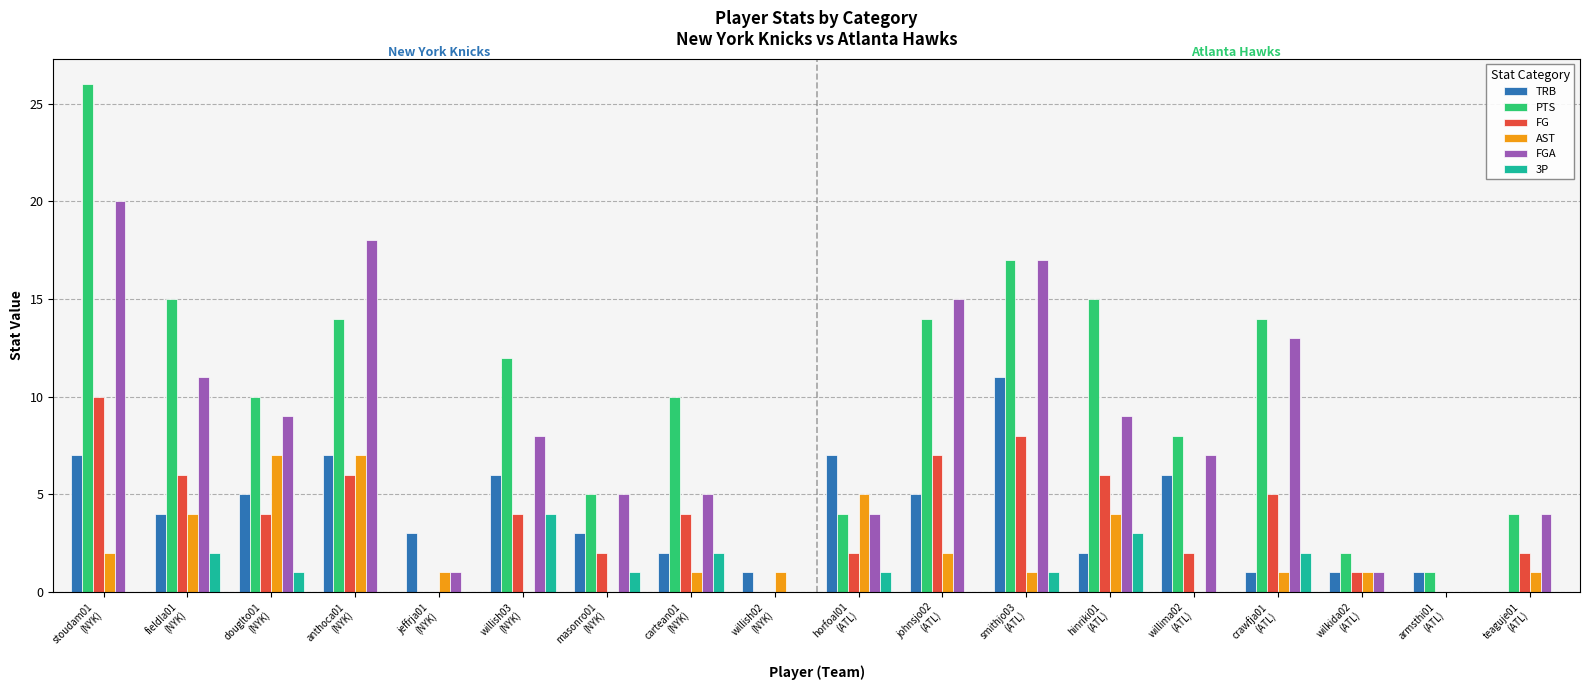

Is the value of FG at anthoca01
(NYK) greater than the value of TRB at horfoal01
(ATL)?

No